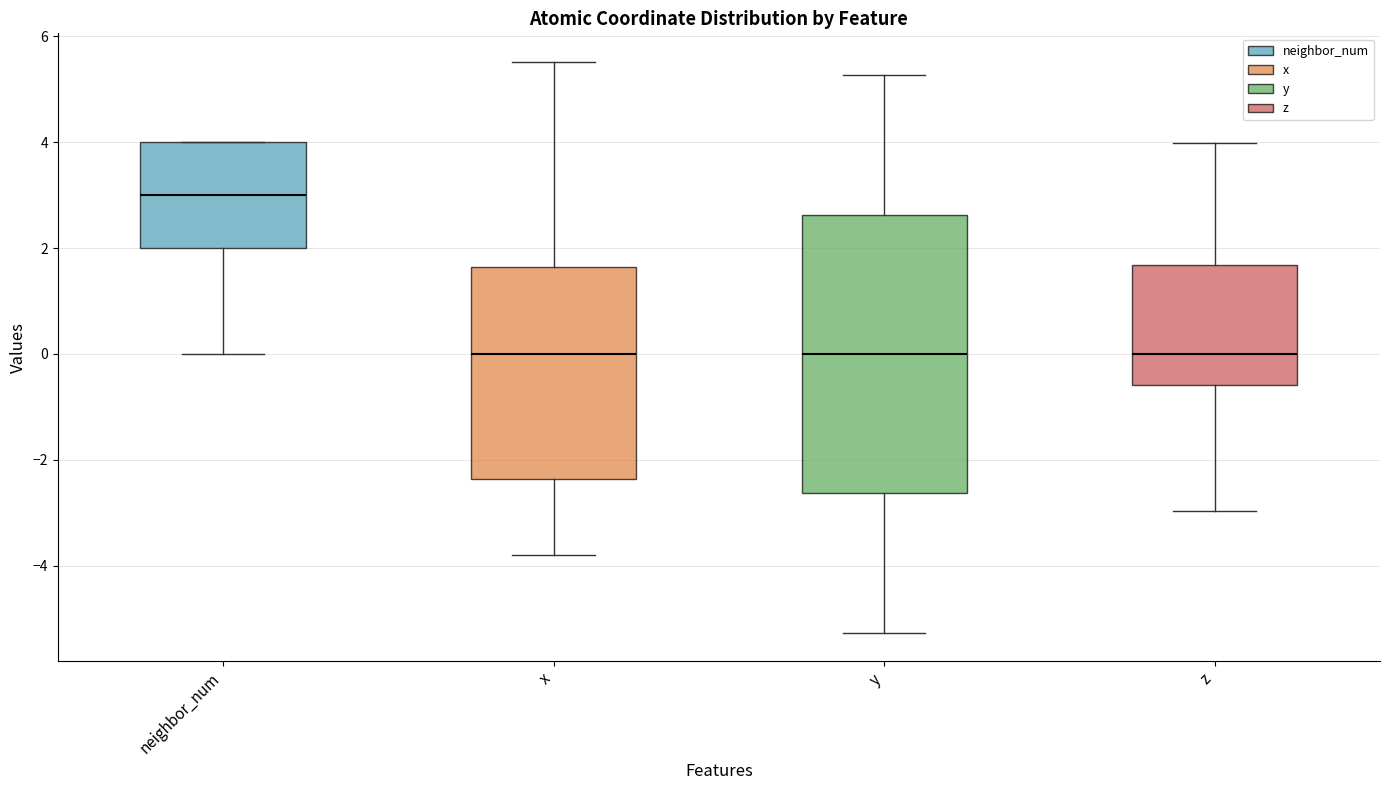

Reading left to right, read every box against the y-axis: the position of its median line, the range the box covers, and the ends of its whiskers. The values are not printed on the chart, so give them approximately, as read against the axis.

neighbor_num: median 3.0, box 2.0 to 4.0, whiskers 0.0 to 4.0
x: median 0.0, box -2.4 to 1.6, whiskers -3.8 to 5.6
y: median 0.0, box -2.6 to 2.6, whiskers -5.2 to 5.2
z: median 0.0, box -0.6 to 1.6, whiskers -3.0 to 4.0